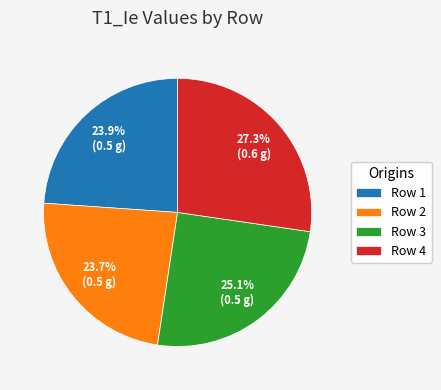

What percentage is the Row 1 slice, to the nearest percent?

24%